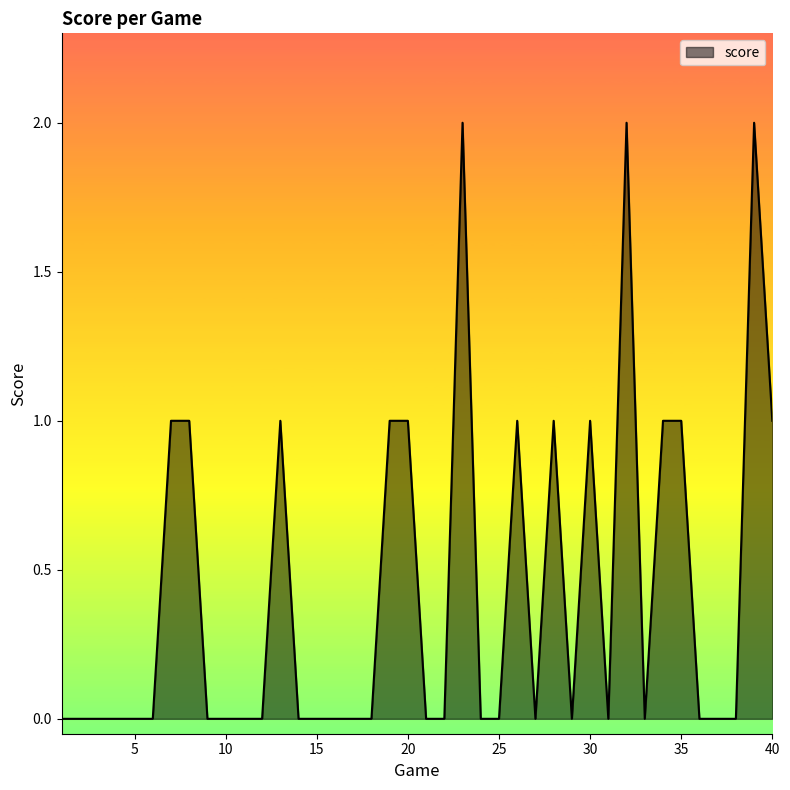

At which category does the chart reach its peak across all series?

23